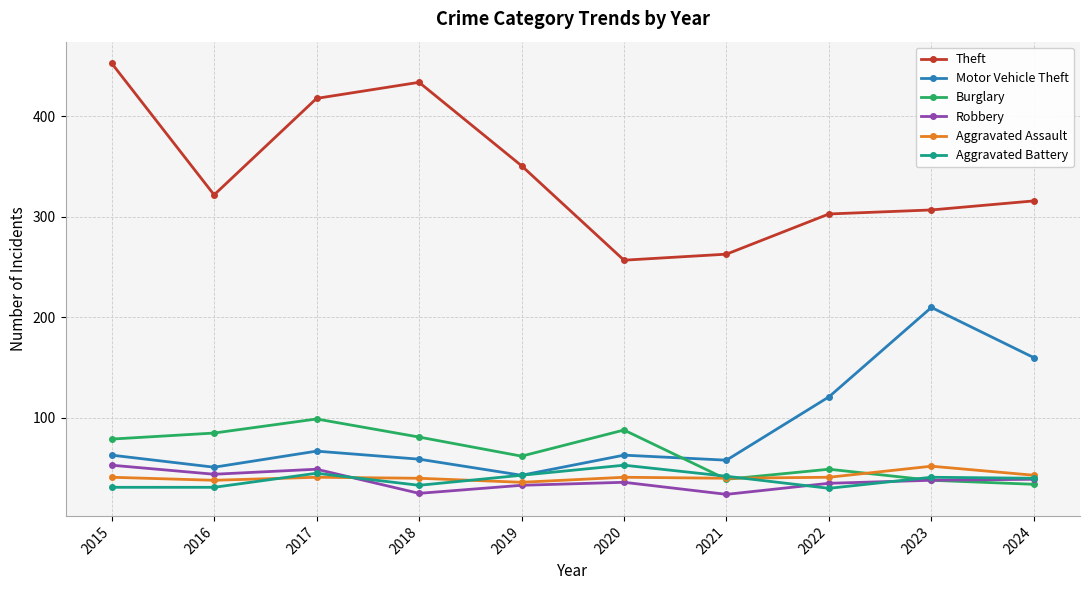

How many data points does each series have?

10